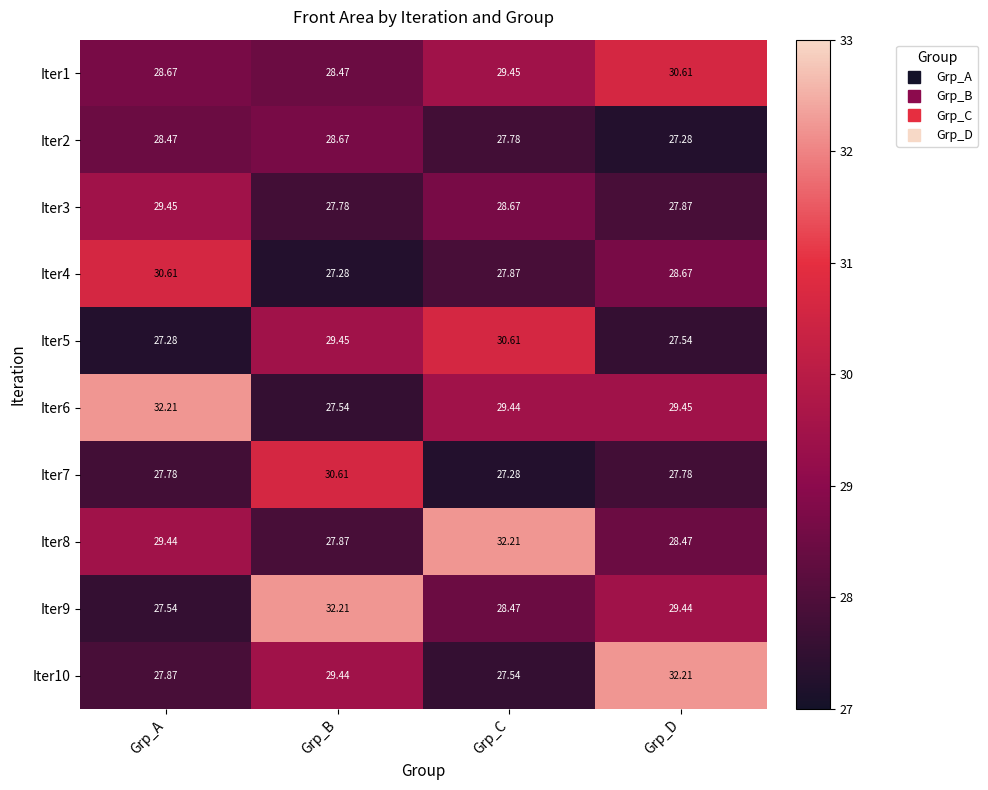

List the labels in order of Iter1 value, largest first.

Grp_D, Grp_C, Grp_A, Grp_B